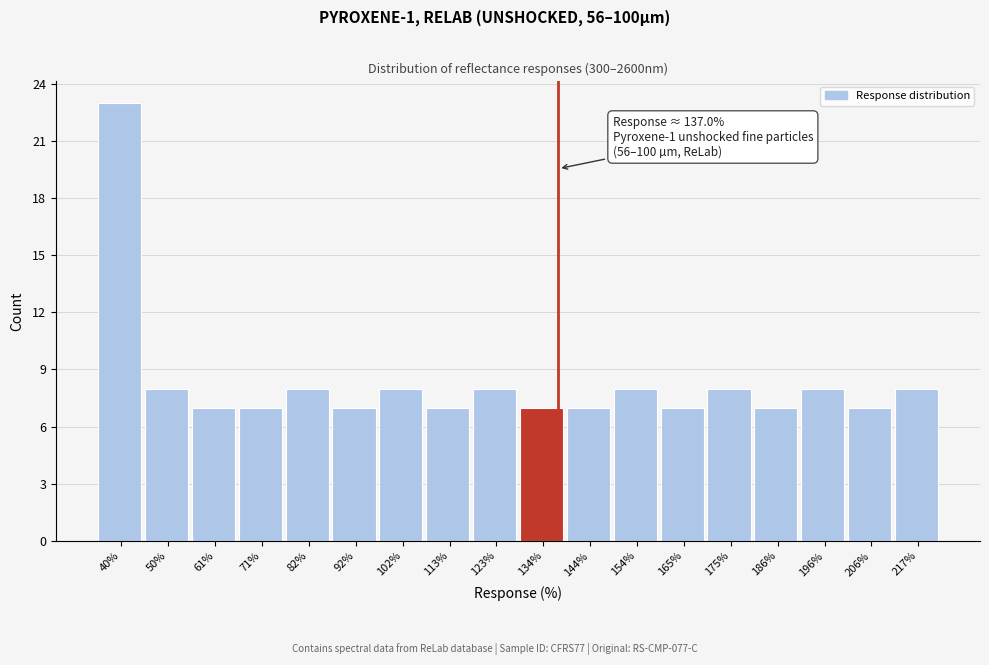

Over which range of the x-axis is the bar tallest?

34 to 46